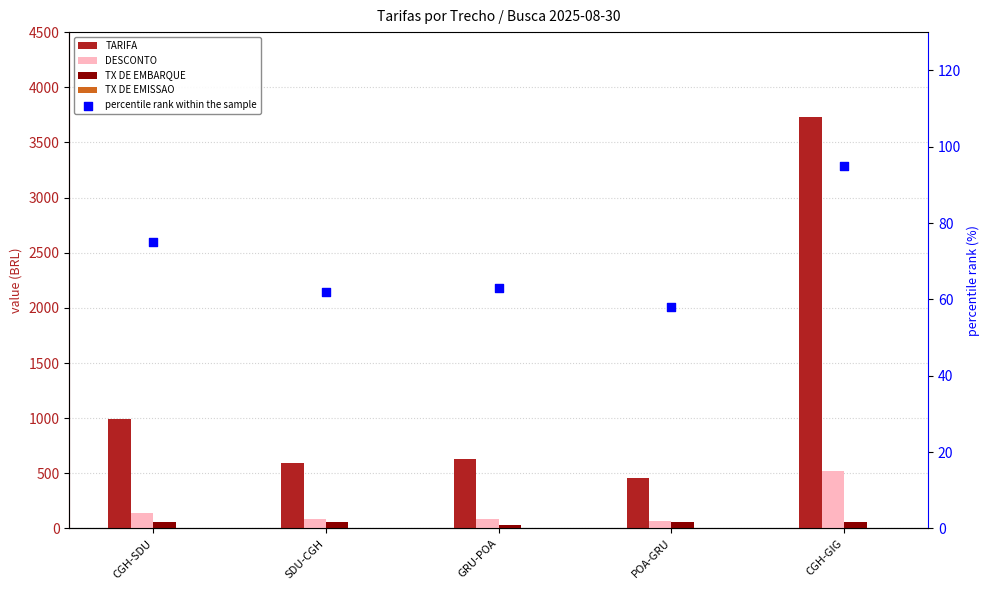

Which series reaches the maximum Y coordinate?

TARIFA